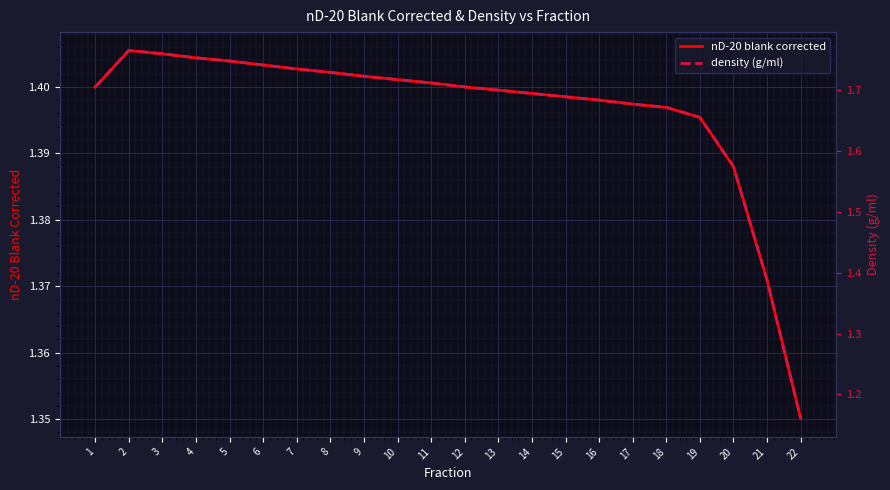

What is the lowest value of the density (g/ml) series?

1.2